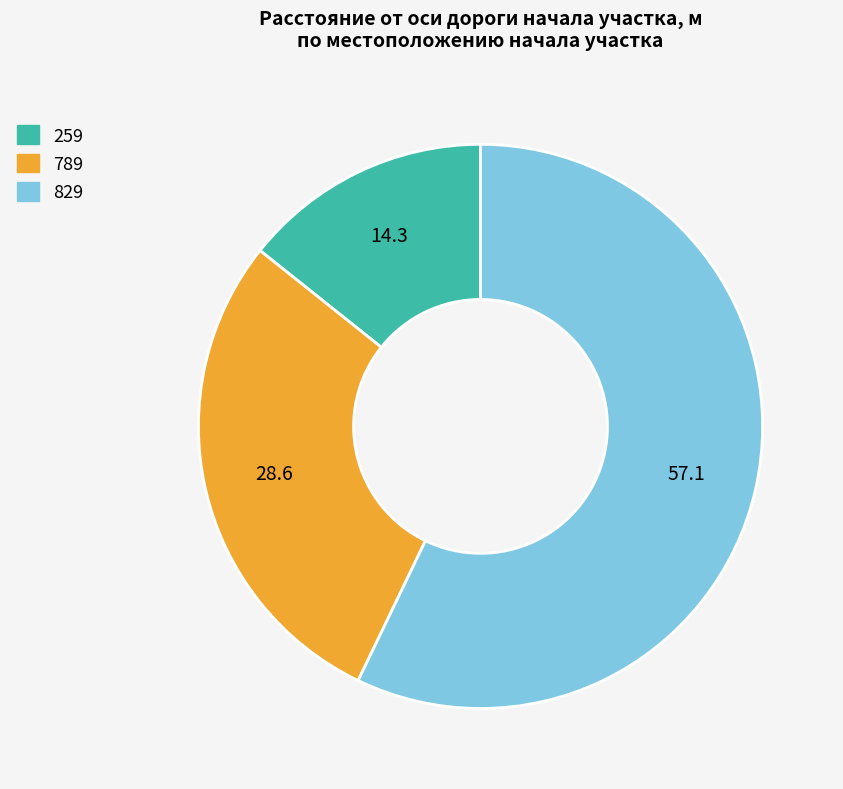

Between 829 and 259, which is larger?

829